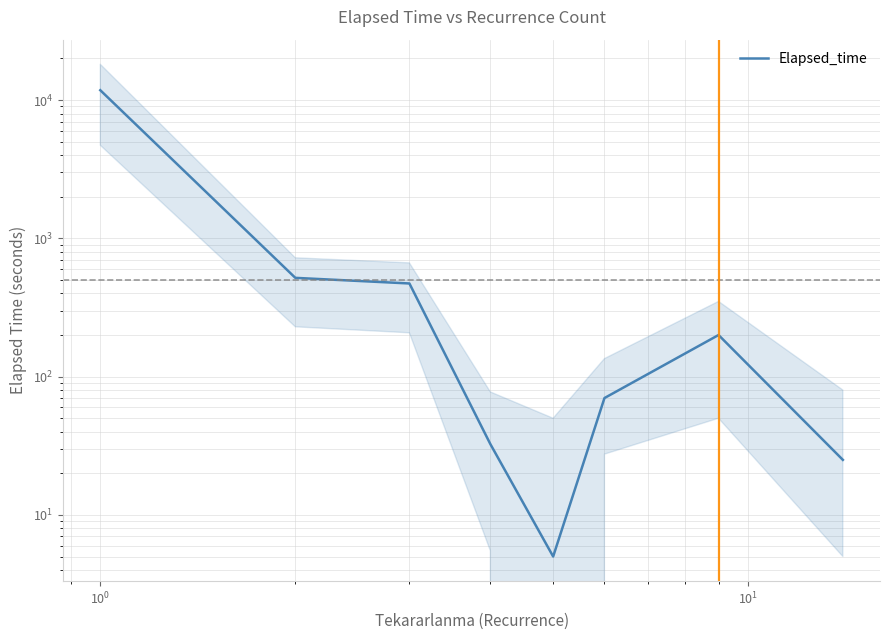

What is the smallest value displayed?

5.0